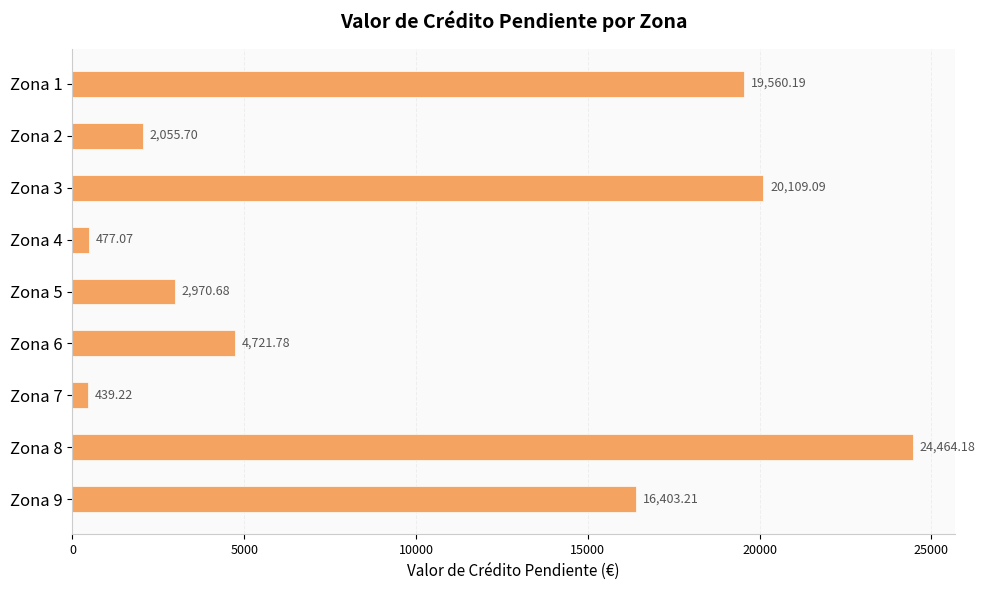

Are the bars horizontal?

Yes